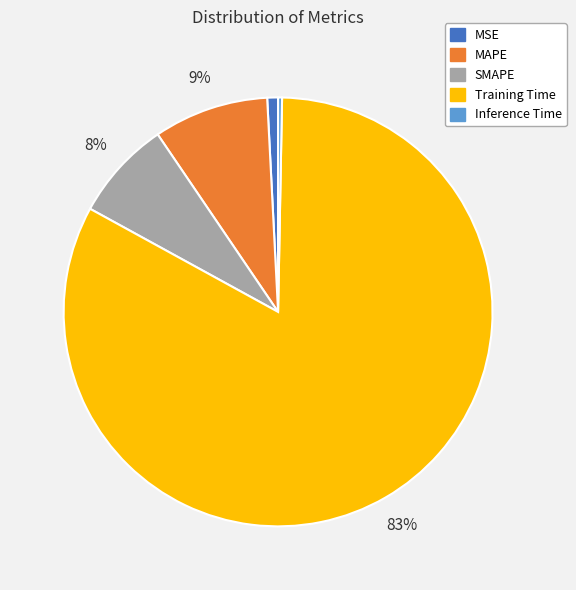

Which slice is the largest?

Training Time